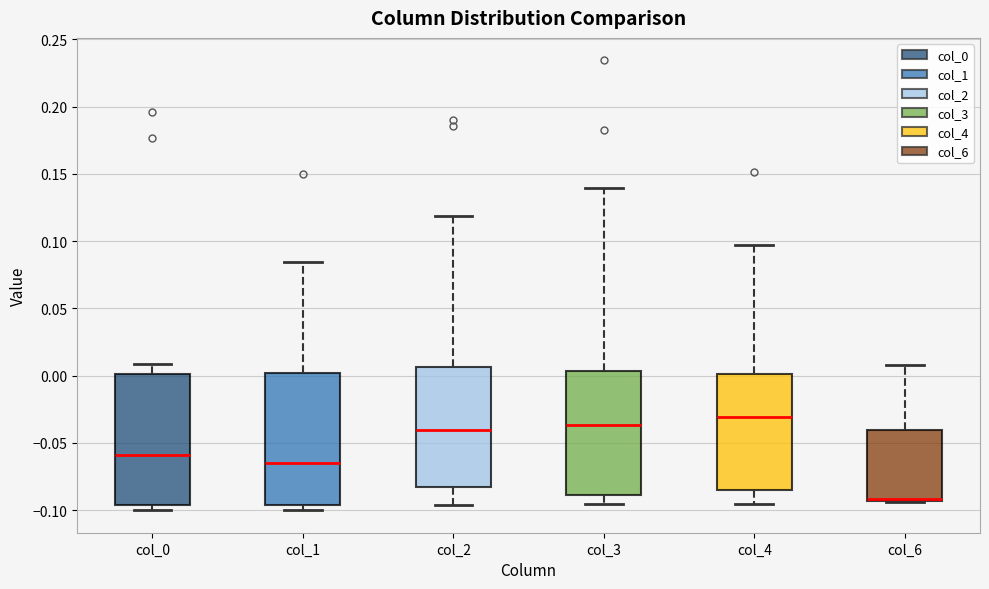

Reading left to right, transcribe this box plot: for each box, give where its median line is, the range the box spans, and where its two whiskers end, as read against the y-axis. The values are not printed on the chart, so give them approximately, as read against the axis.

col_0: median -0.060, box -0.095 to 0.000, whiskers -0.100 to 0.010
col_1: median -0.065, box -0.095 to 0.000, whiskers -0.100 to 0.085
col_2: median -0.040, box -0.085 to 0.005, whiskers -0.095 to 0.120
col_3: median -0.035, box -0.090 to 0.005, whiskers -0.095 to 0.140
col_4: median -0.030, box -0.085 to 0.000, whiskers -0.095 to 0.095
col_6: median -0.090 (drawn on the box's lower edge), box -0.095 to -0.040, whiskers -0.095 to 0.010